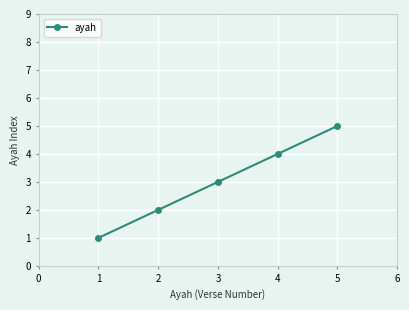

What is the average value?

3